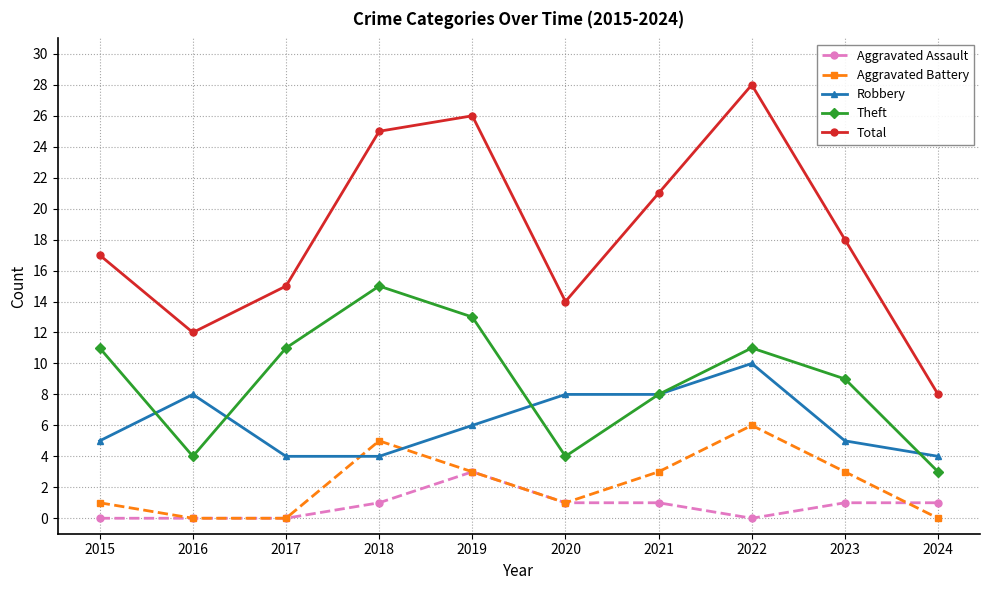

Is it true that Aggravated Assault equals 0 at 2022?

True